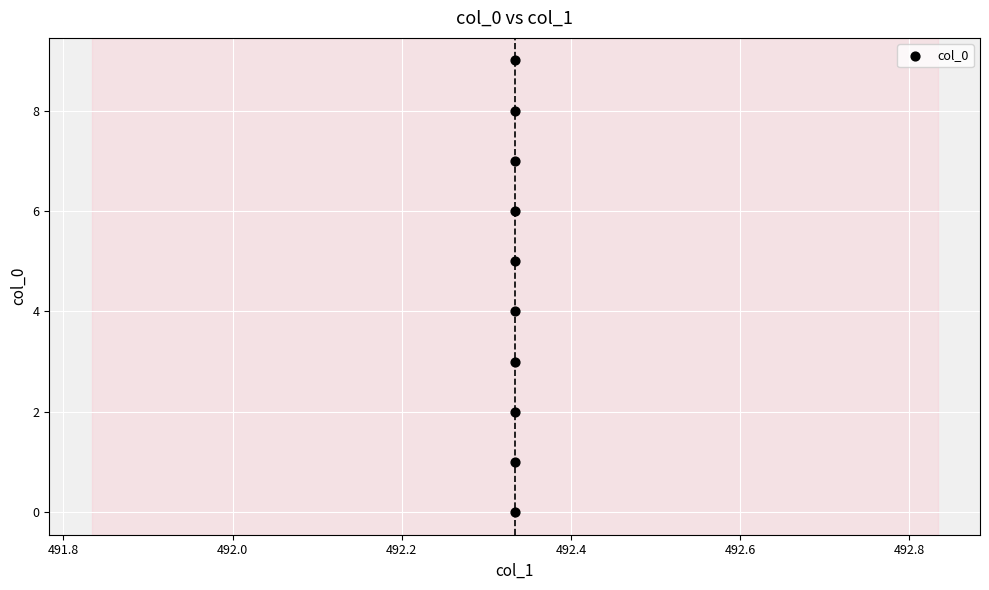

What is the range of Y values (max minus min)?

9